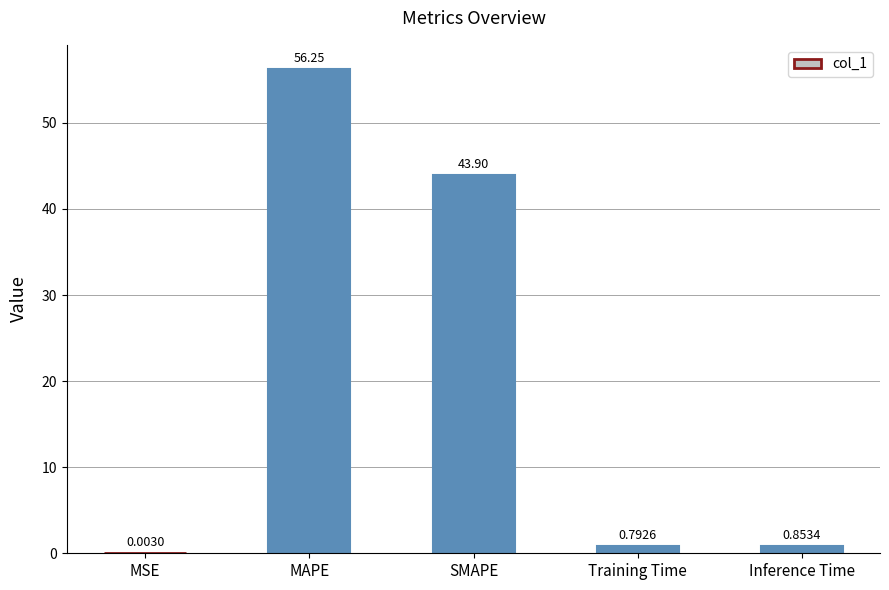

Where is the data nearest to the value 28?

SMAPE